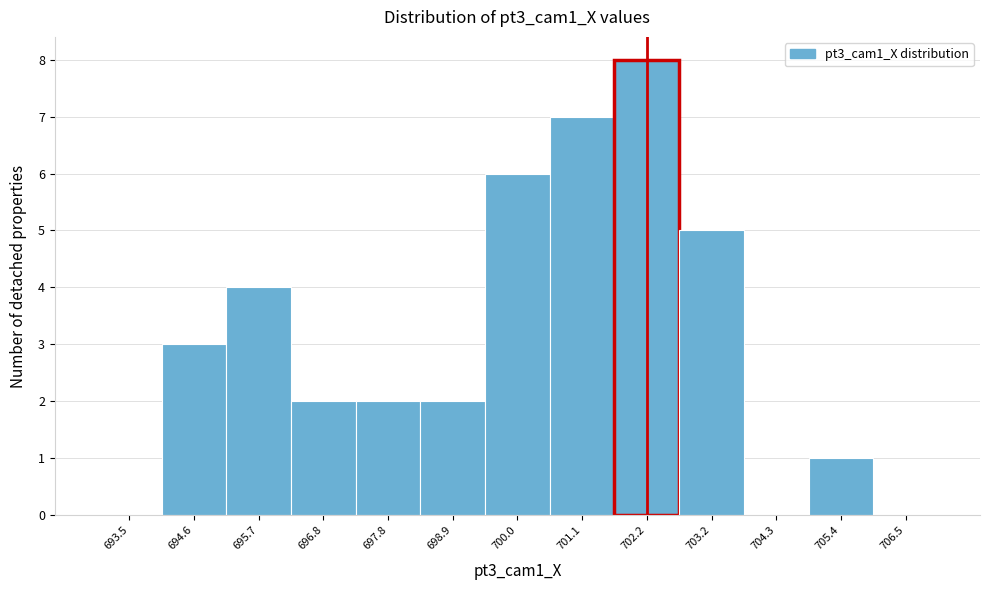

Reading left to right, transcribe this chart: for each bar, give the range it covers on the x-axis and its height. Neither the bar edges nor the heights are printed on the chart, so give them approximately, as read against the axes.

693.0 to 694.0: 0
694.0 to 695.2: 3
695.2 to 696.2: 4
696.2 to 697.4: 2
697.4 to 698.4: 2
698.4 to 699.4: 2
699.4 to 700.6: 6
700.6 to 701.6: 7
701.6 to 702.6: 8
702.6 to 703.8: 5
703.8 to 704.8: 0
704.8 to 706.0: 1
706.0 to 707.0: 0